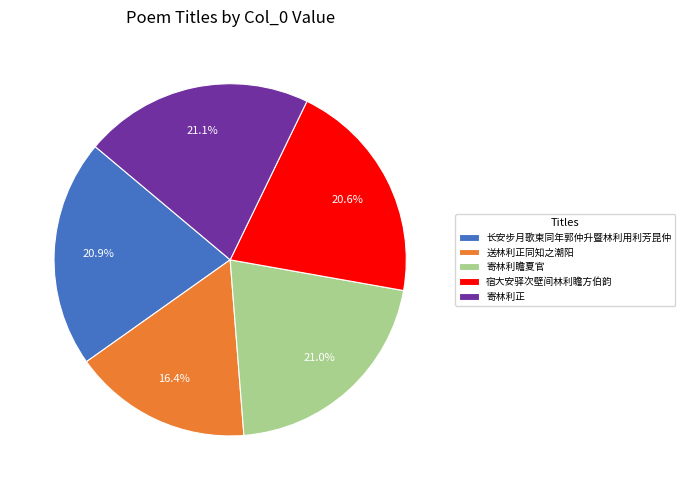

Is there a majority slice in this chart?

No